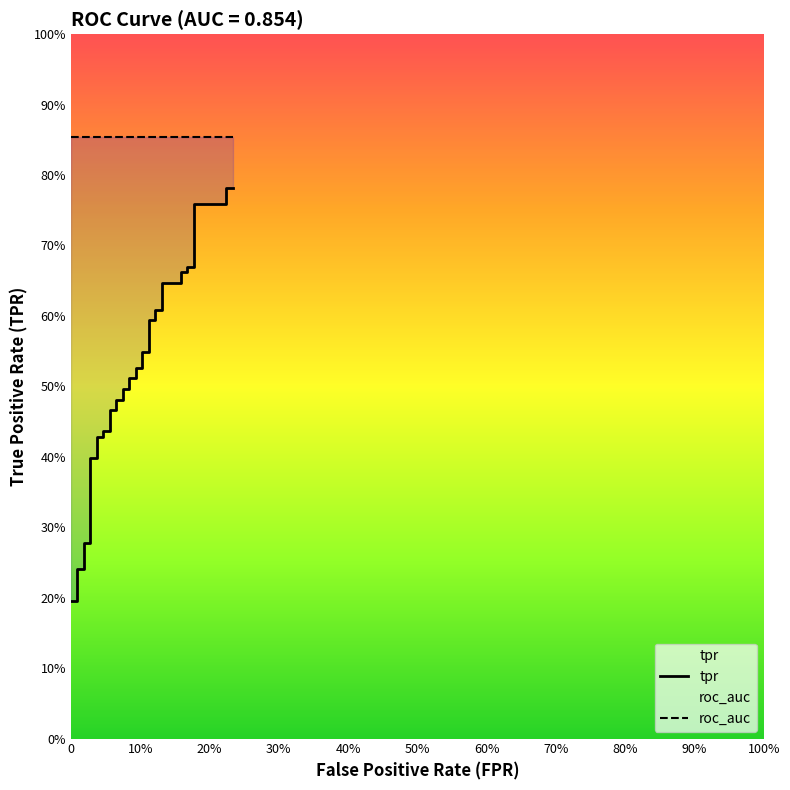

True or false: tpr and roc_auc intersect in this chart.

False